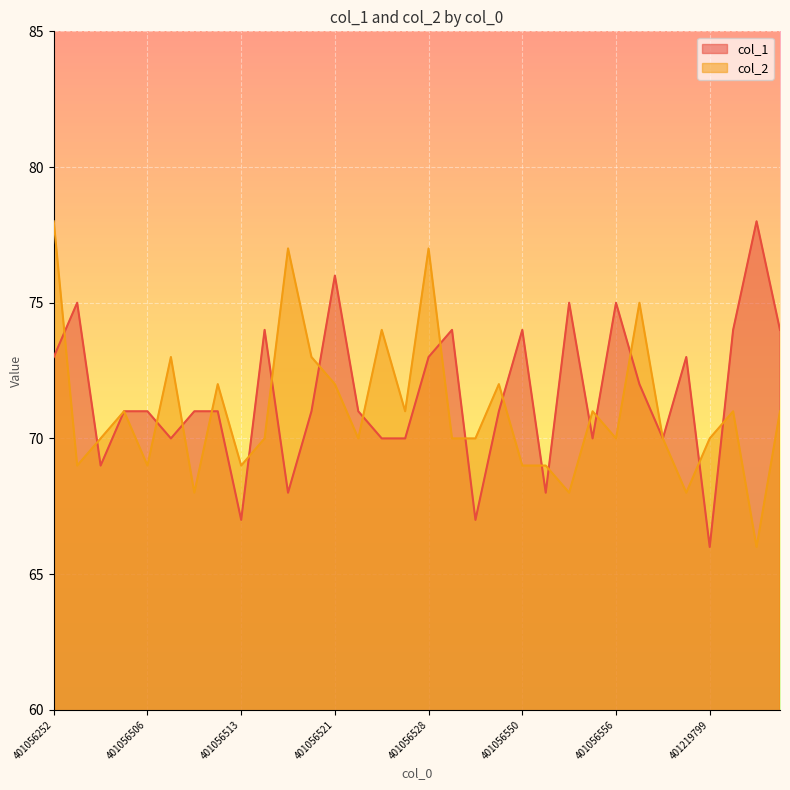

How many data points in col_1 are above 71?

14